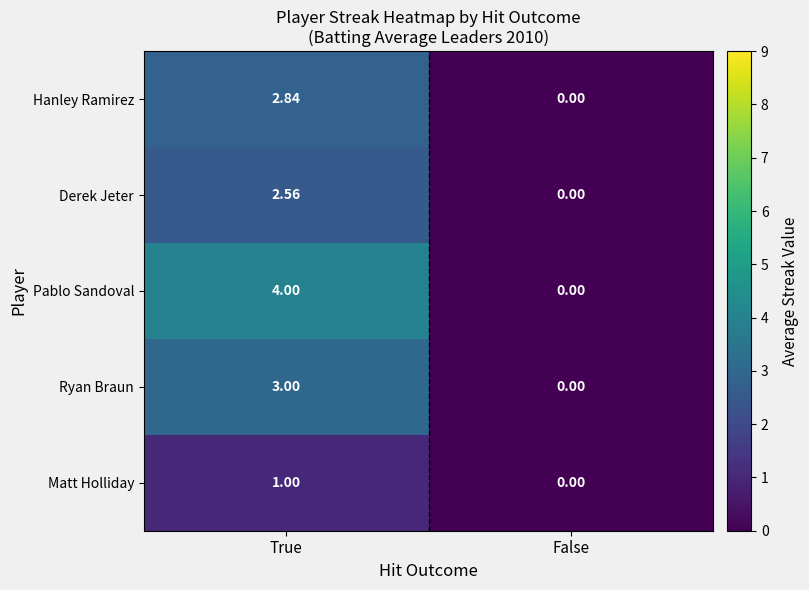

How many series are shown in this chart?

5